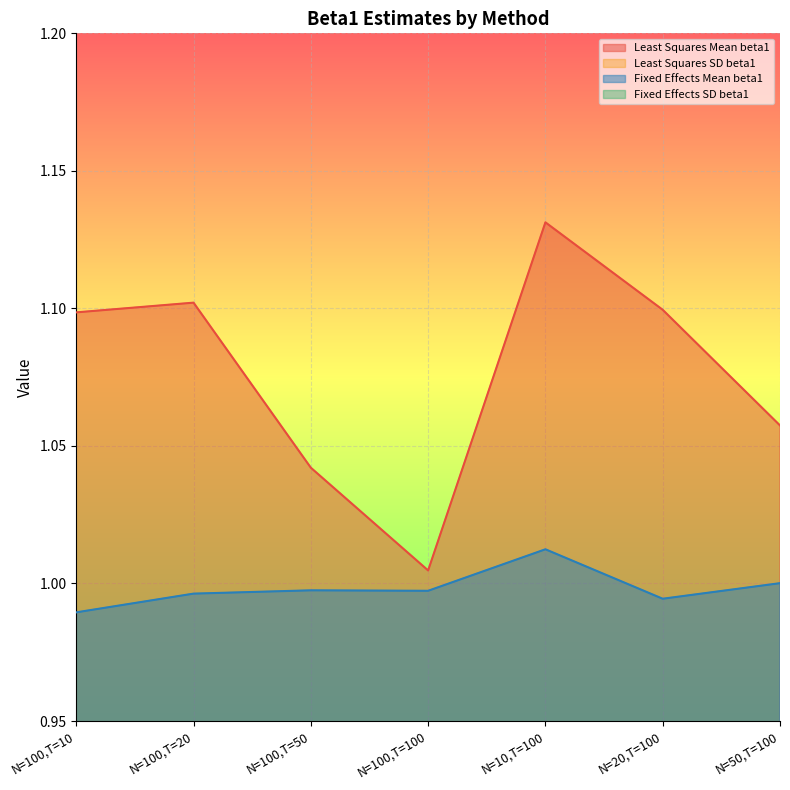

What is the approximate value of Fixed Effects Mean beta1 at N=100,T=100?

1.0